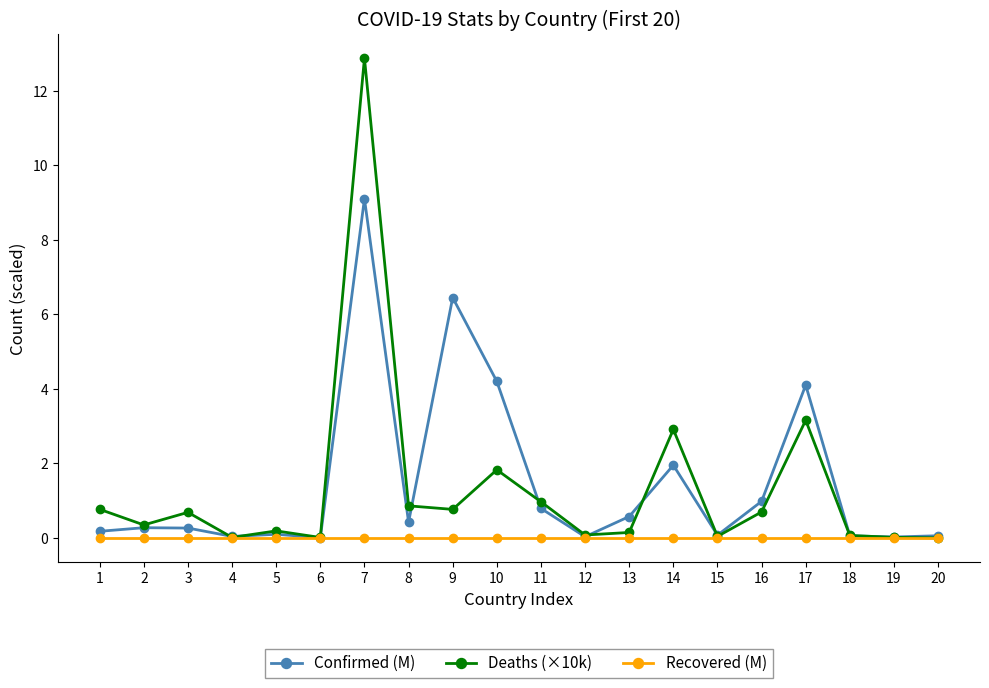

What is the maximum value shown in the chart?

12.9